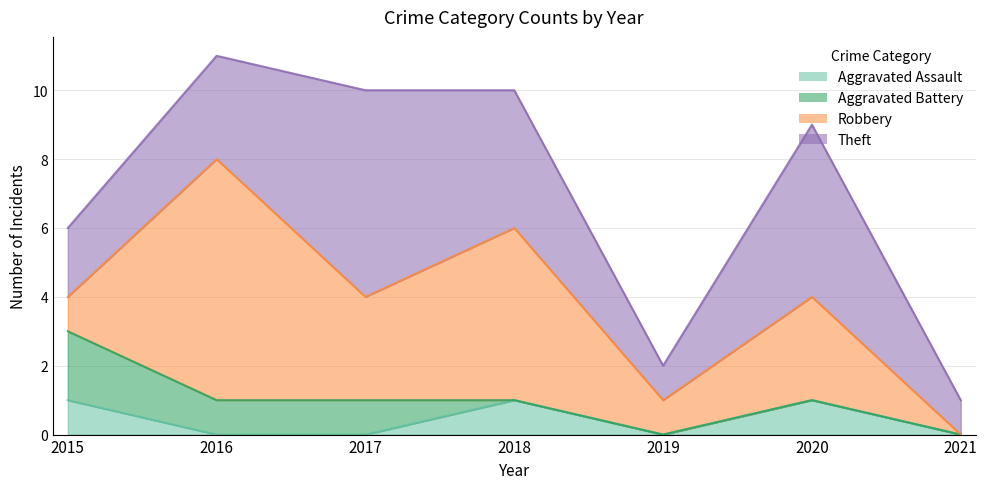

What is the difference between the highest and lowest values at 2016?

7